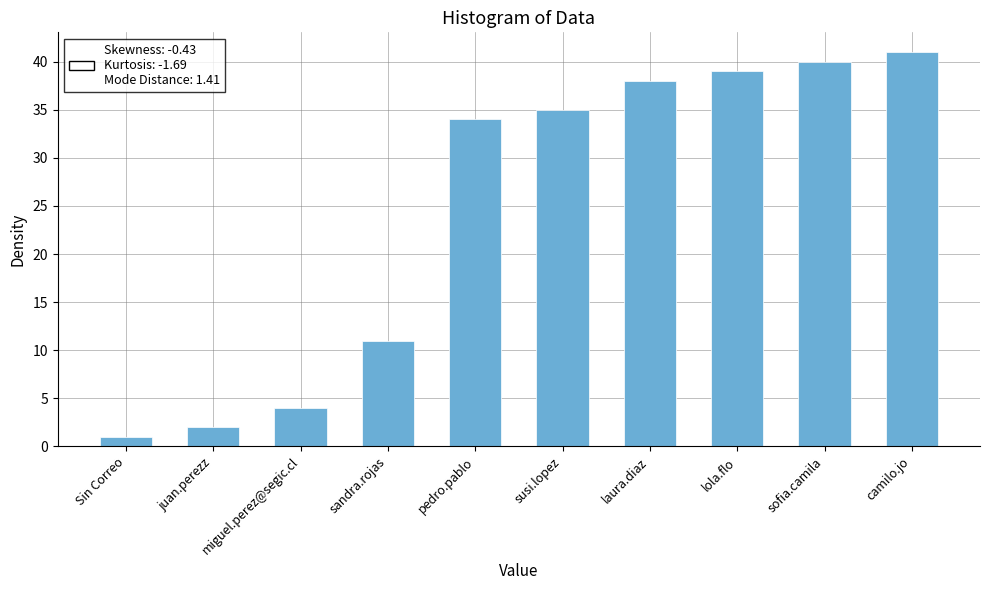

Are the bars grouped side by side (vs. stacked)?

No